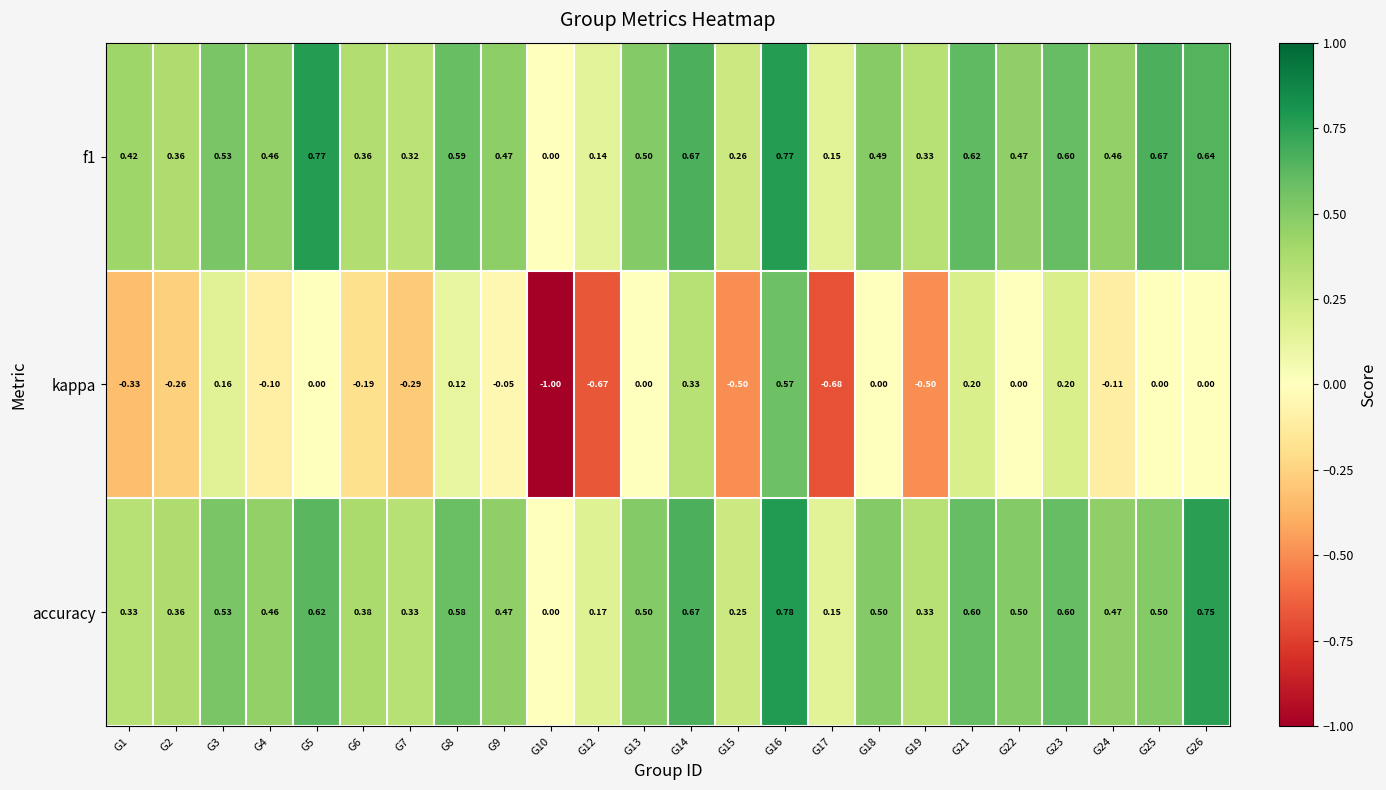

At which category is the sum across all series the highest?

G16